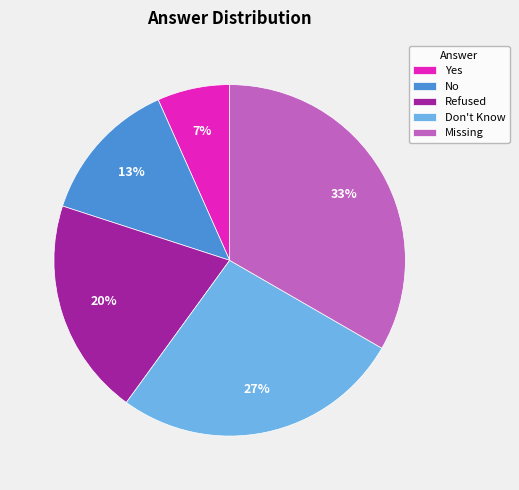

Which has a higher value, Refused or Don't Know?

Don't Know